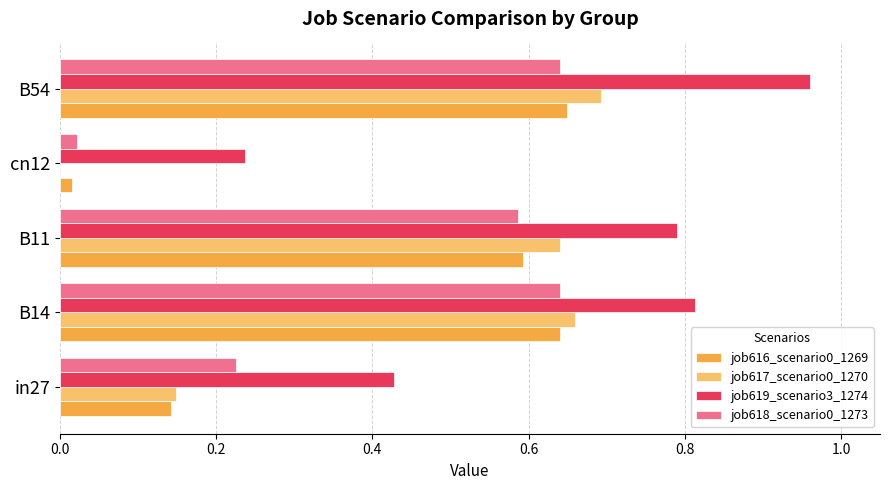

Which category has the highest value across all series?

B54